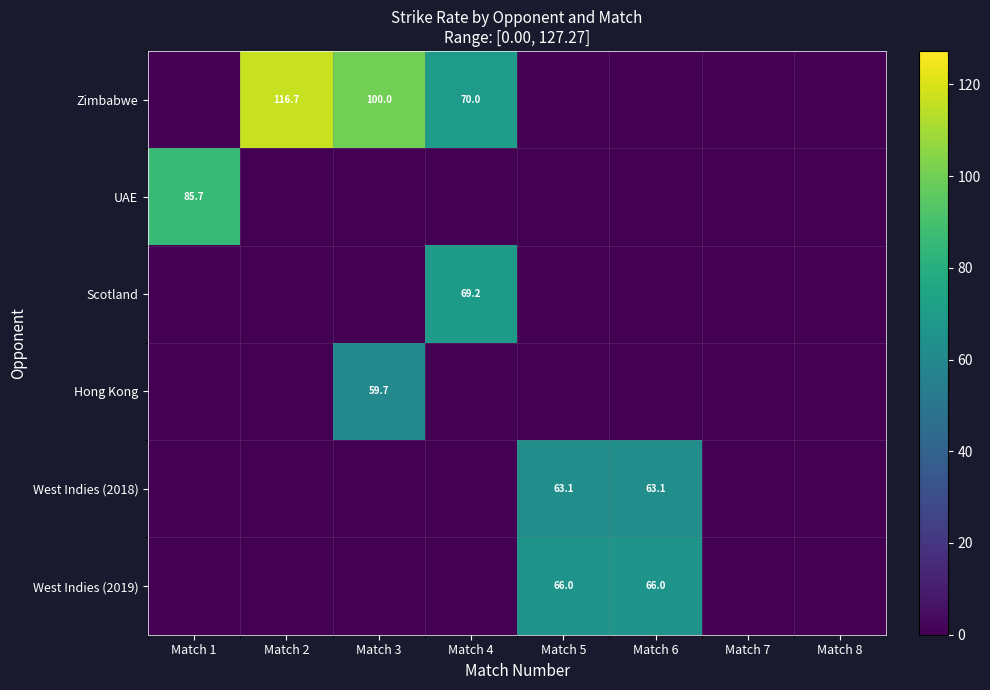

Is it true that West Indies (2018) equals 112.7 at Match 5?

False